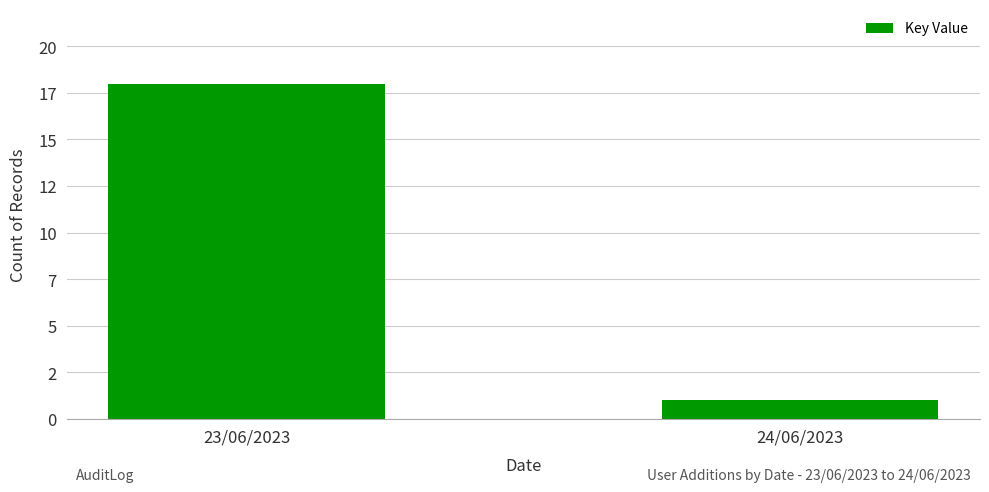

List the labels in order of value, largest first.

23/06/2023, 24/06/2023